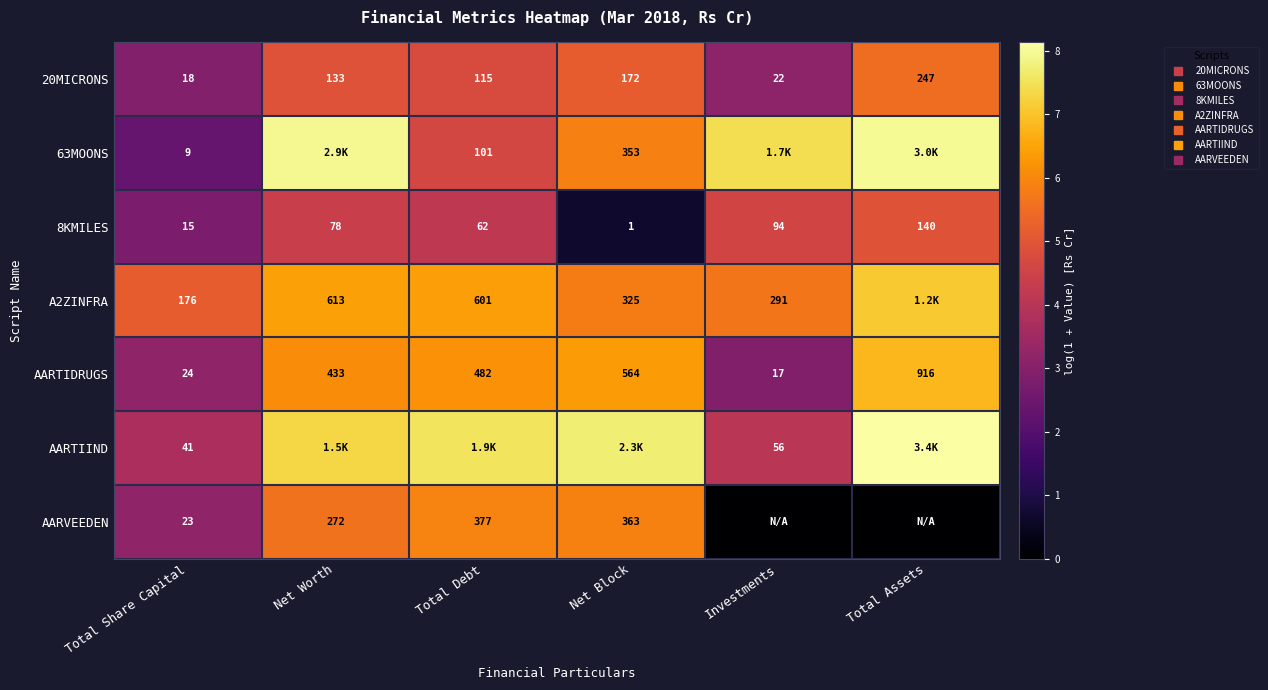

At which category does the chart reach its minimum across all series?

Investments